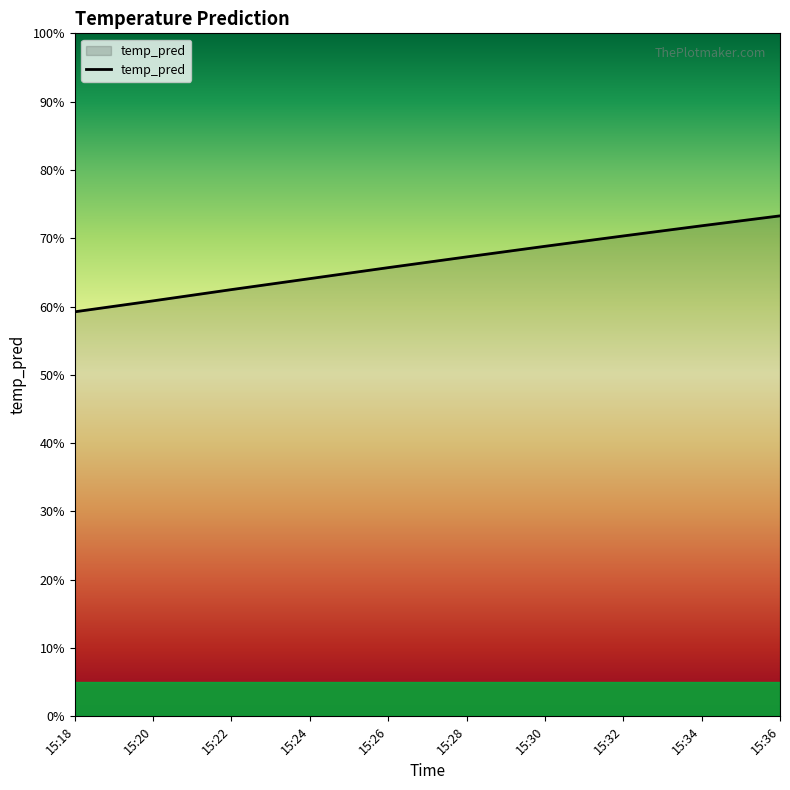

Rank the categories by value from lowest to highest.

15:18, 15:20, 15:22, 15:24, 15:26, 15:28, 15:30, 15:32, 15:34, 15:36